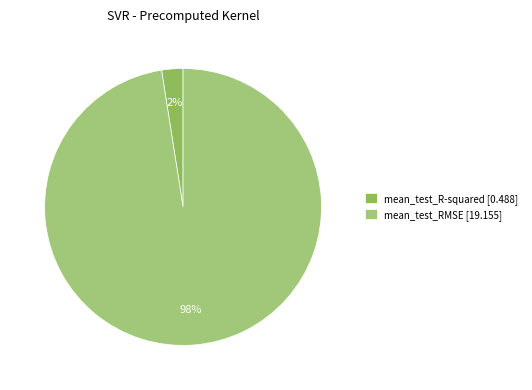

To the nearest percent, what percentage of the pie is mean_test_R-squared?

2%